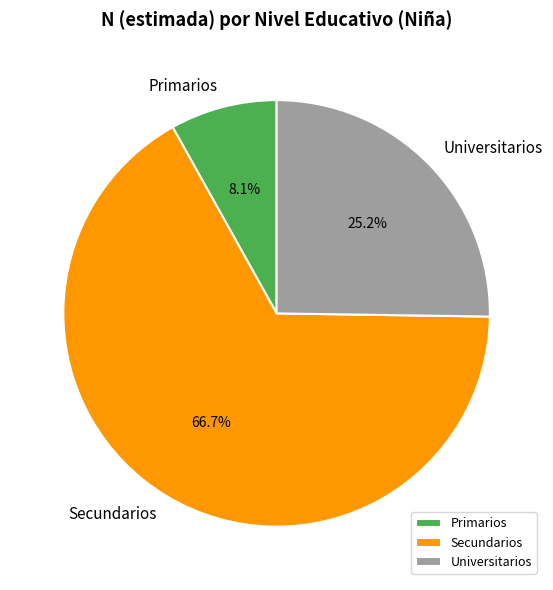

Which slice is the largest?

Secundarios